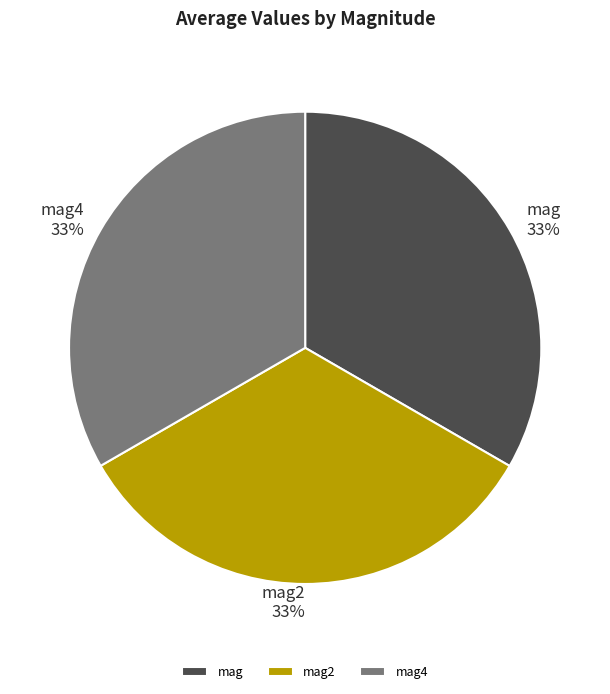

Is mag2 the majority of the pie?

No